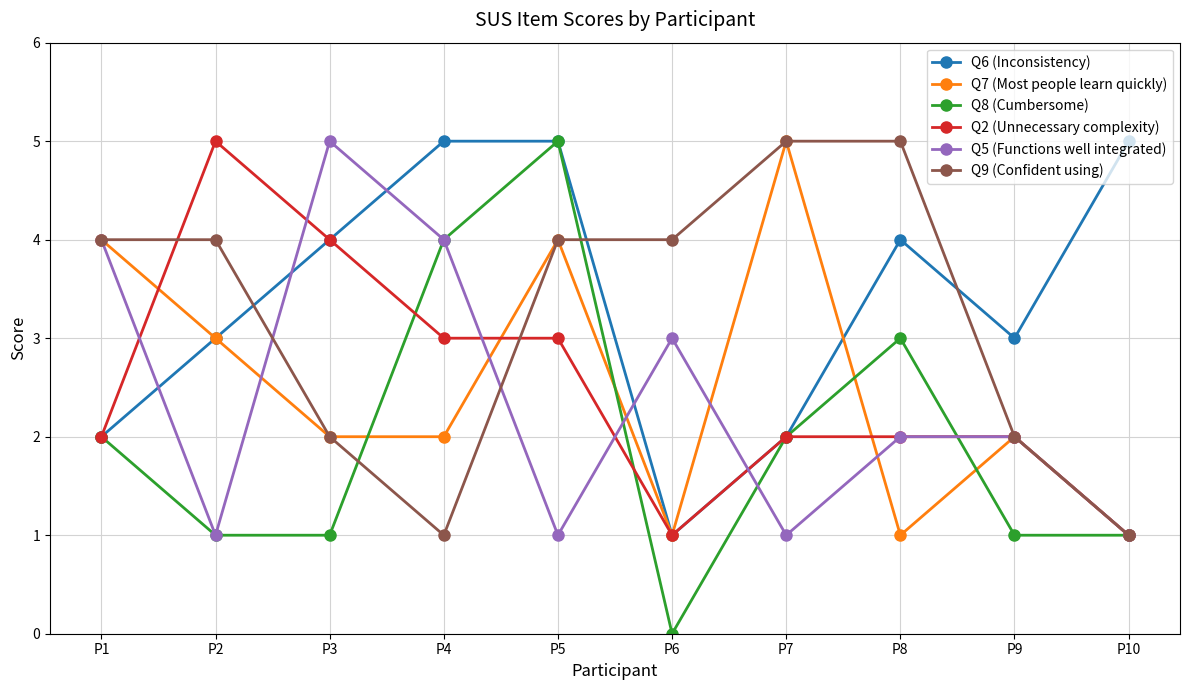

True or false: Q2 (Unnecessary complexity) has a value of 3 at P2.

False